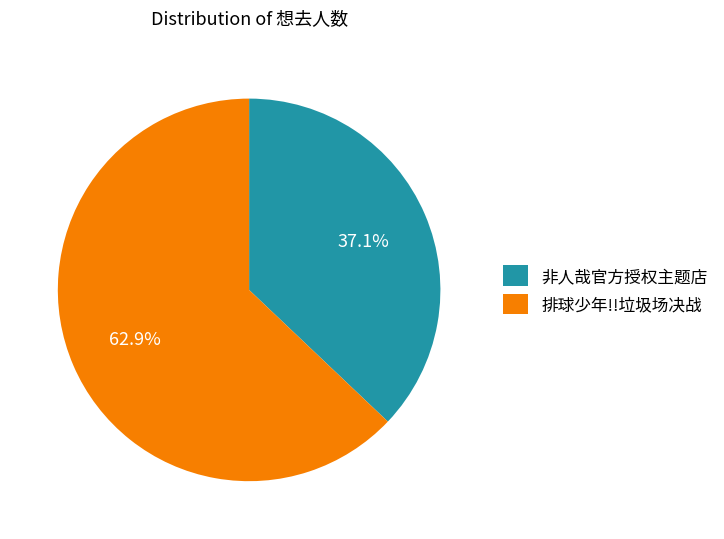

How much of the chart is everything except 排球少年!!垃圾场决战?

37.1%